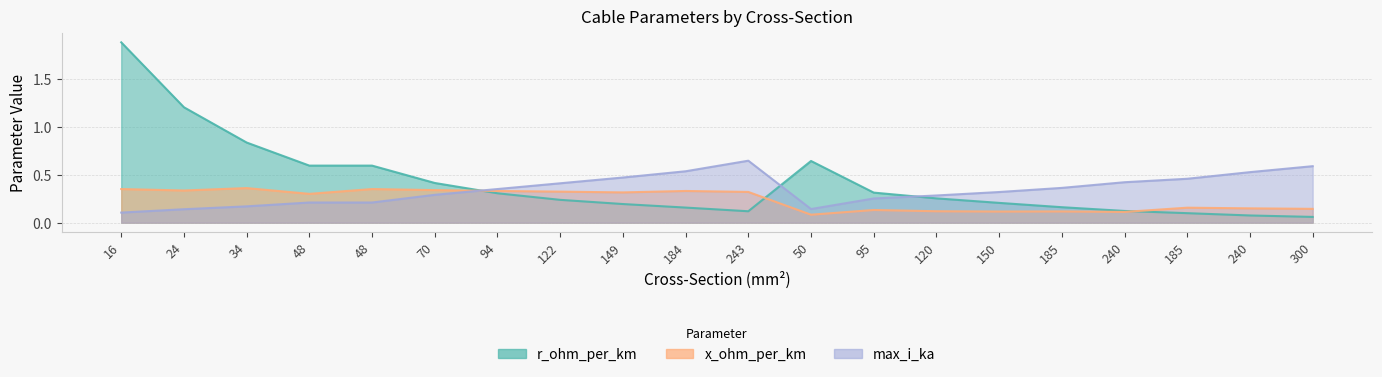

At which category does x_ohm_per_km reach its first local peak?

34